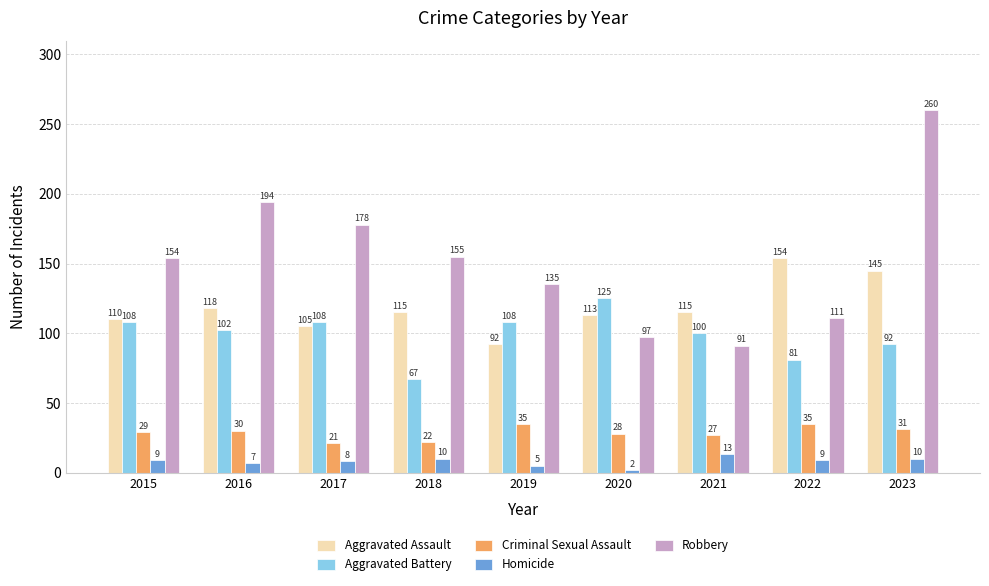

Which category has the highest value in the Homicide series?

2021